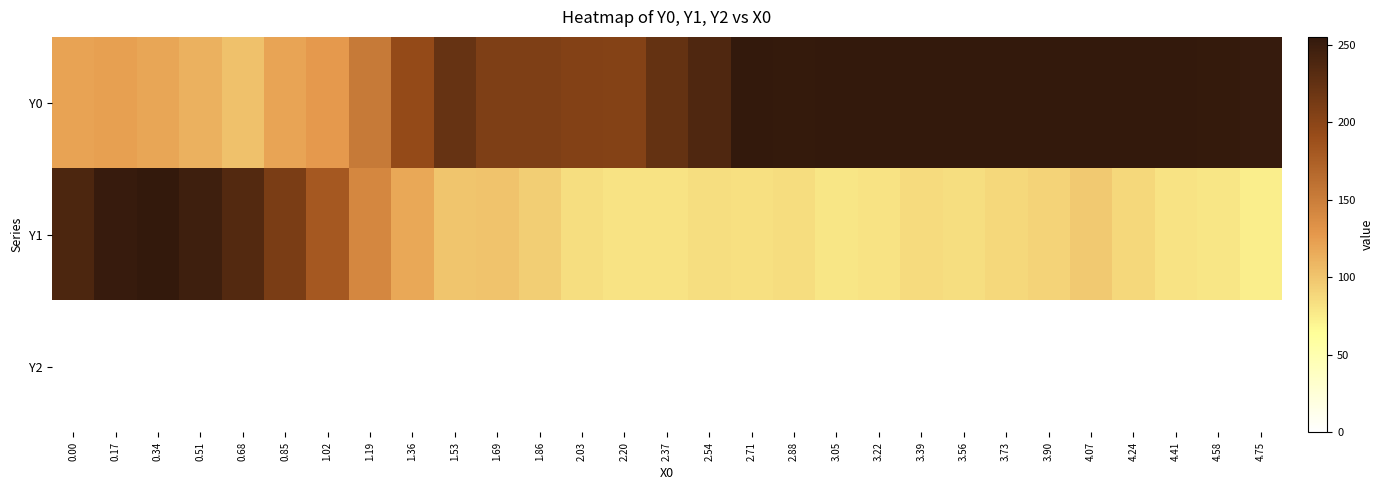

Rank the series by their maximum value, from highest to lowest.

Y0, Y1, Y2